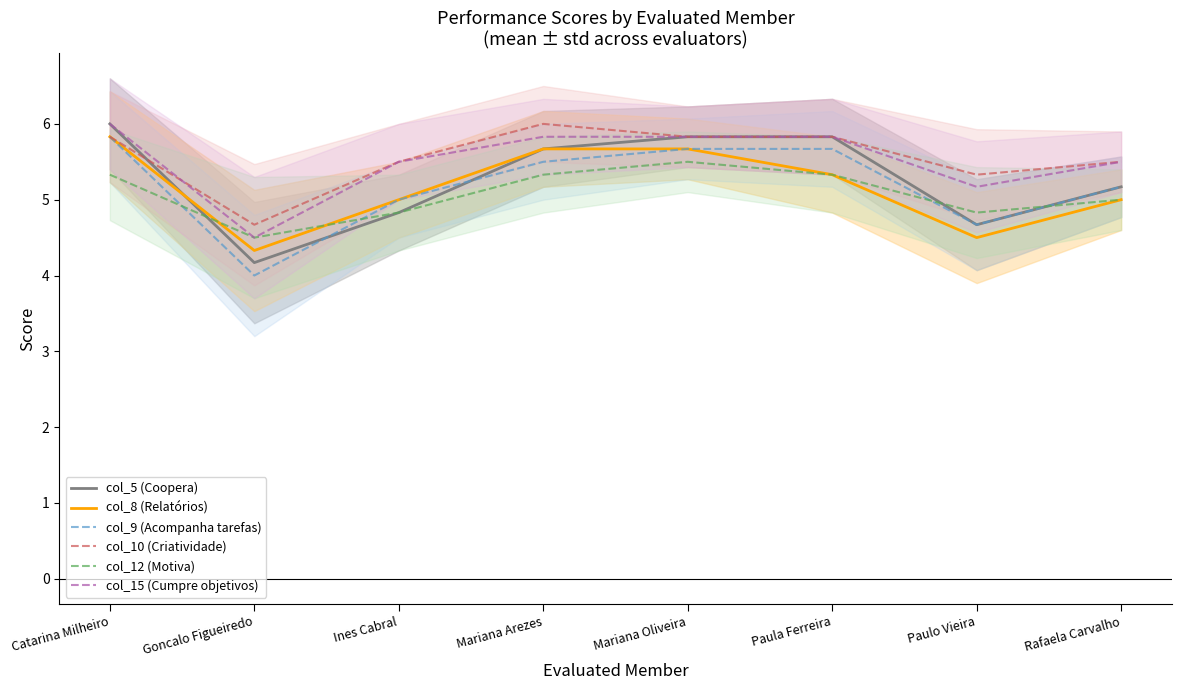

What is the difference between the maximum and minimum values in the col_15 (Cumpre objetivos) series?

1.5